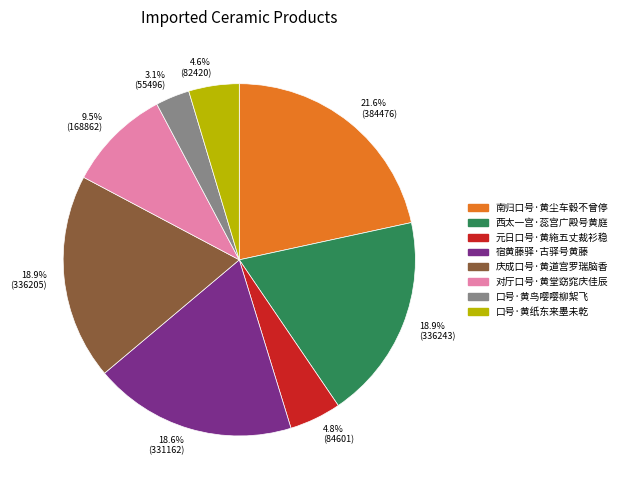

What is the largest slice in the pie chart?

南归口号·黄尘车毂不曾停